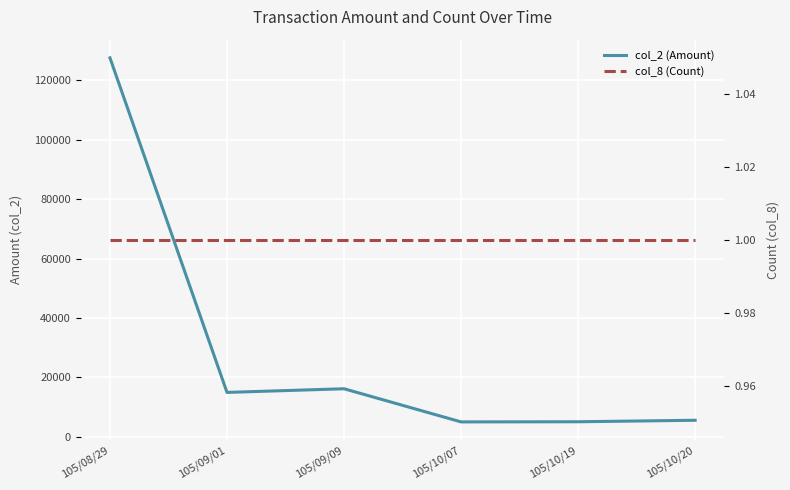

Is it true that col_8 (Count) equals 0 at 105/10/19?

False